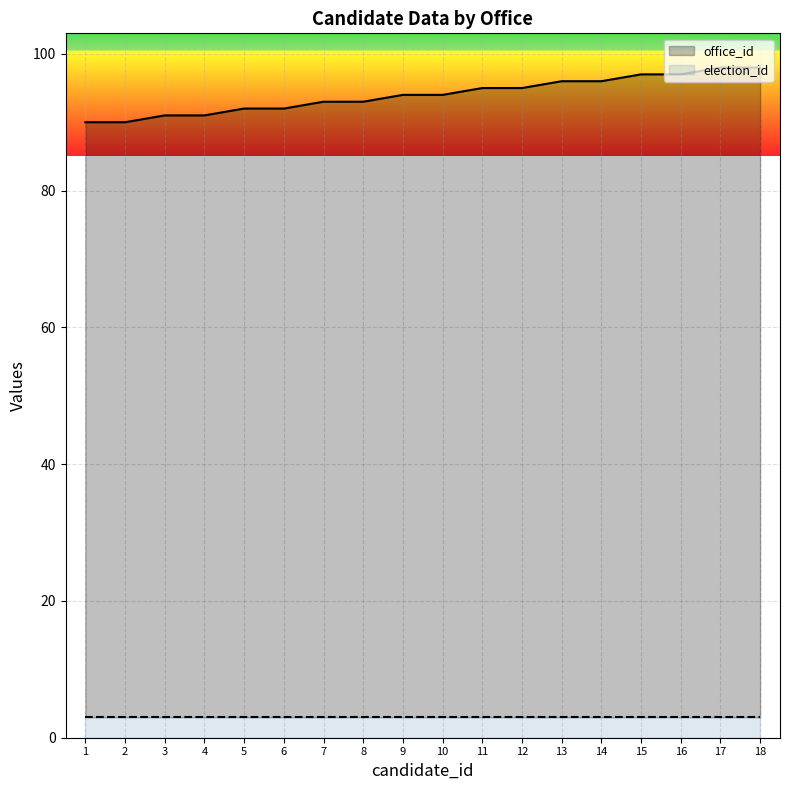

True or false: office_id and election_id cross at least once.

False